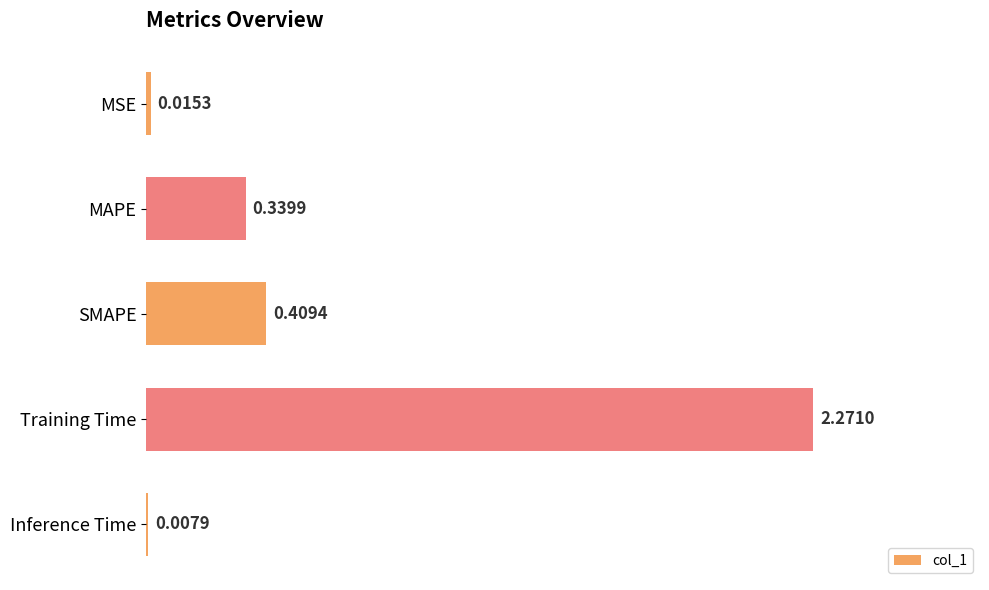

Which category has the highest value across all series?

Training Time